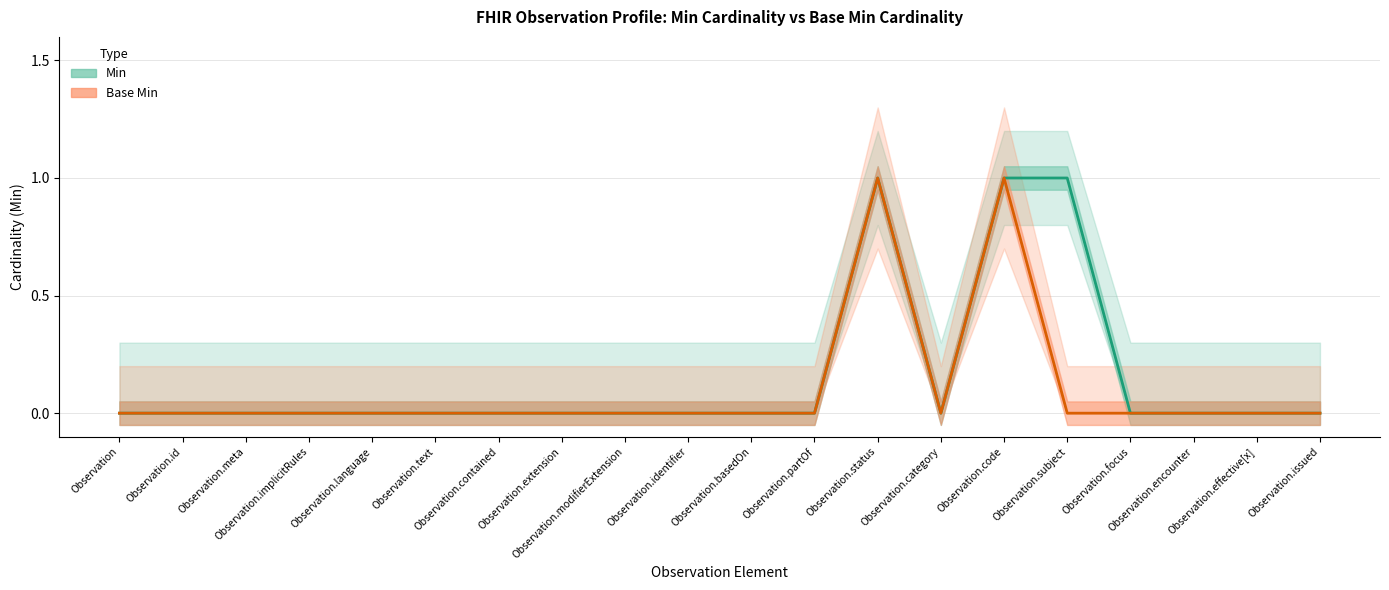

What is the sum of all Base Min values?

2